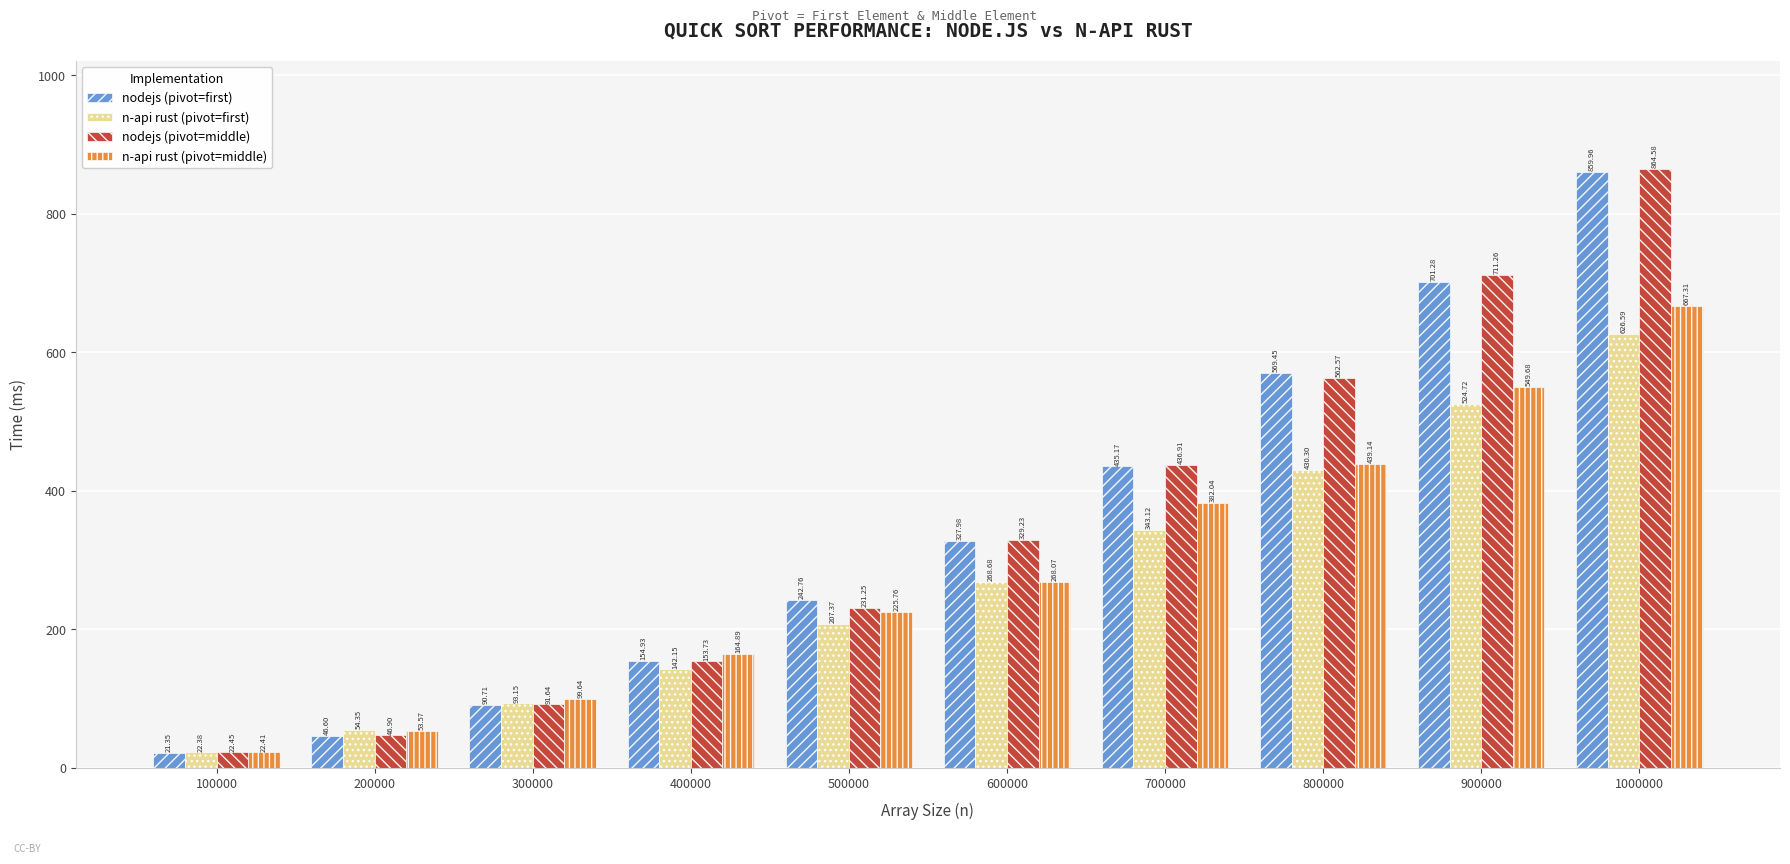

What is the sum of all n-api rust (pivot=first) values?

2712.8